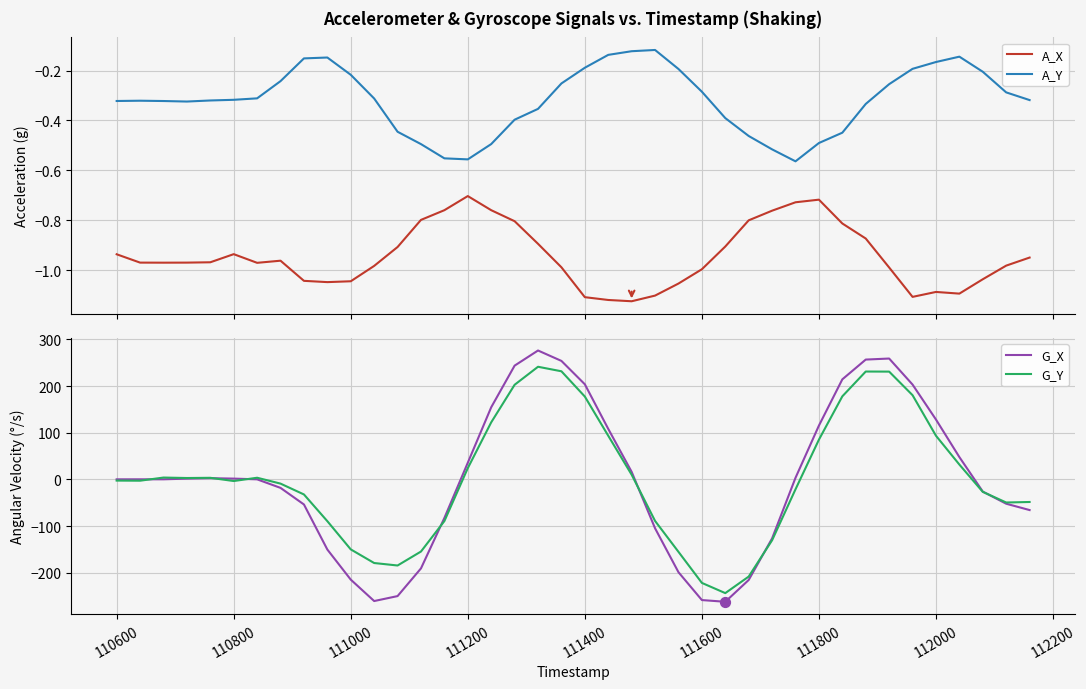

True or false: A_Y and A_X intersect in this chart.

False